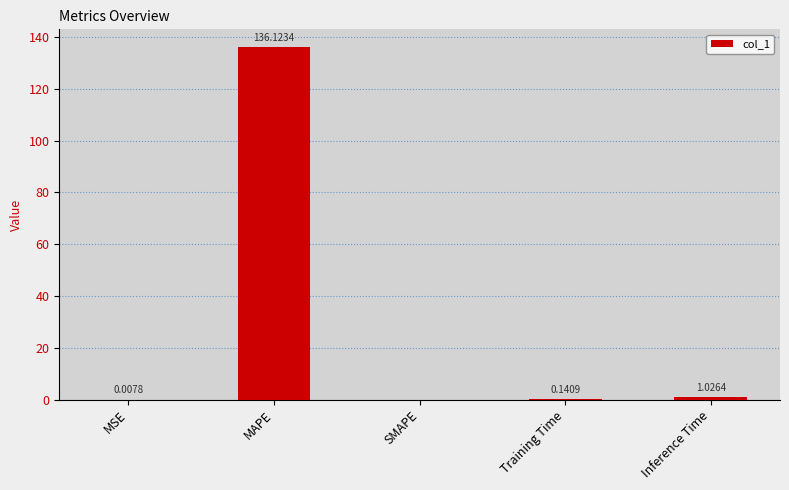

What is the sum of all values?

137.3